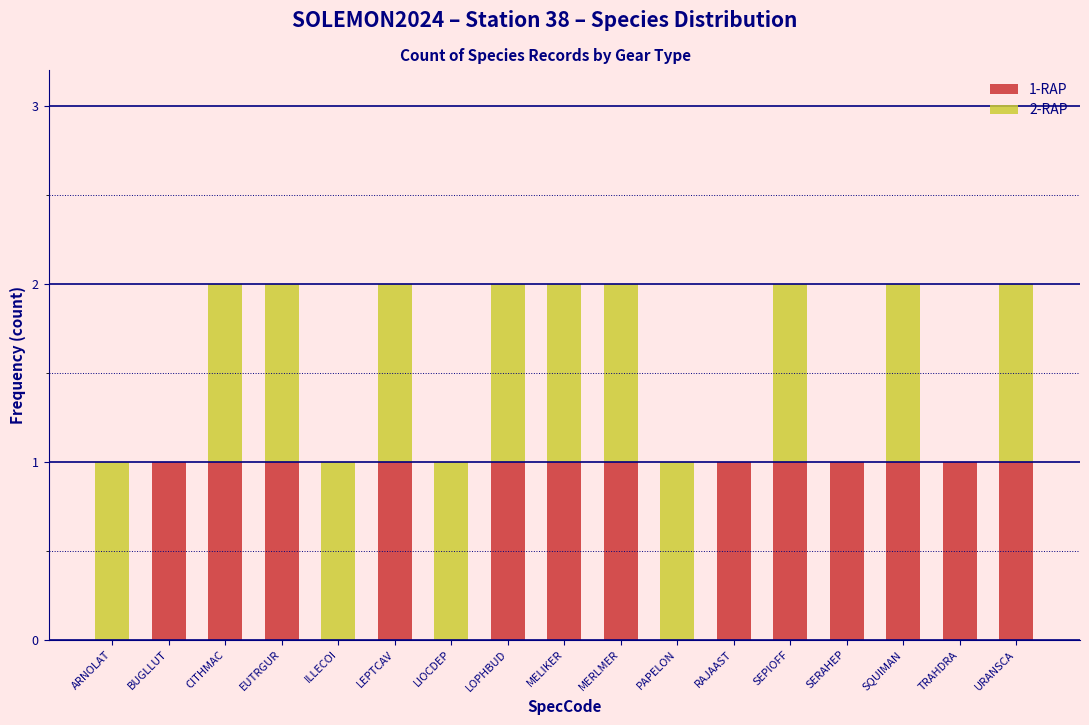

True or false: 1-RAP has a value of 2 at CITHMAC.

False